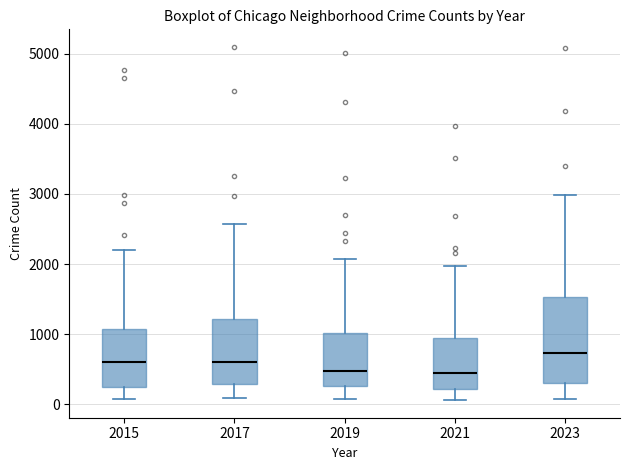

Where does the median line of the box at x = 2019 sit on the y-axis? The values are not printed on the chart, so give them approximately, as read against the axis.

500